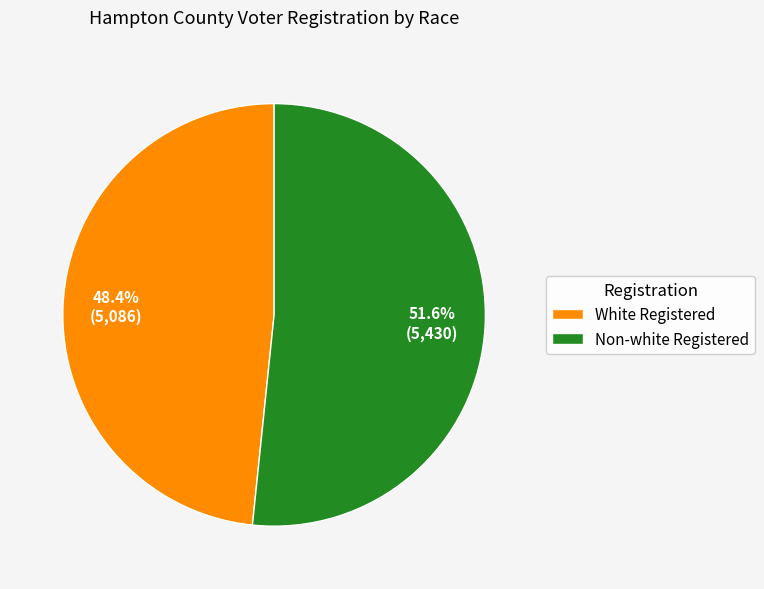

Which category has the smallest portion of the pie?

White Registered